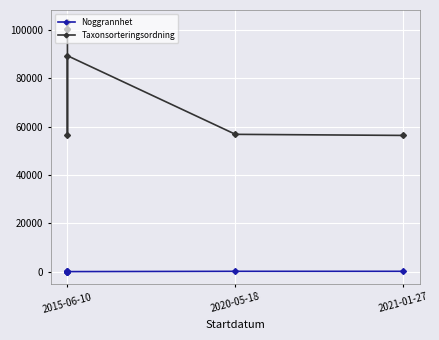

True or false: Taxonsorteringsordning and Noggrannhet cross at least once.

False